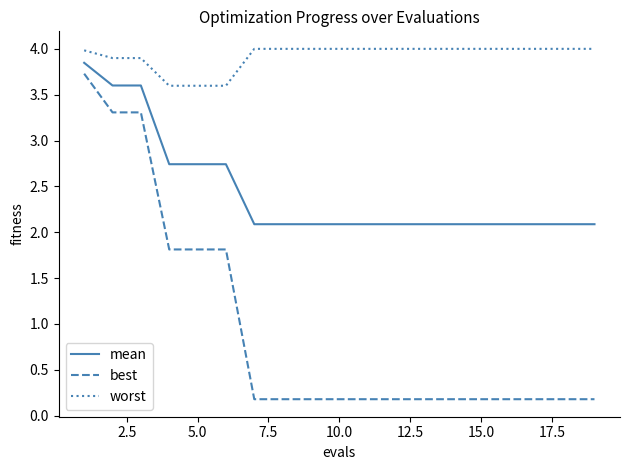

What is the maximum value shown in the chart?

4.0